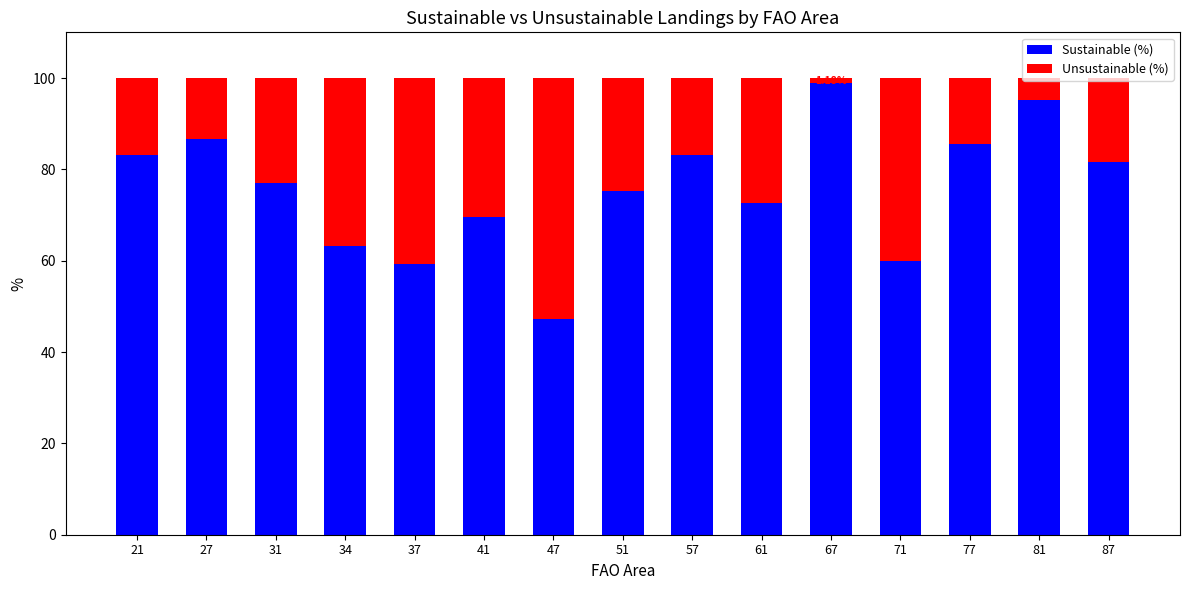

How many values in the Sustainable (%) series are below 77?

7